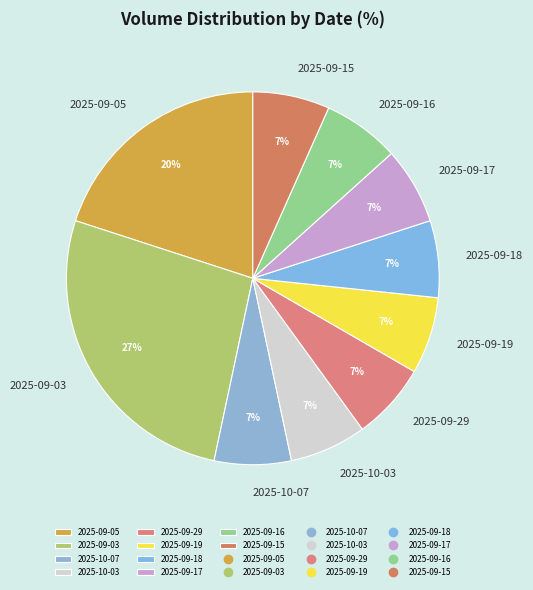

To the nearest percent, what is the difference between the 2025-10-03 and 2025-09-05 slice percentages?

13%